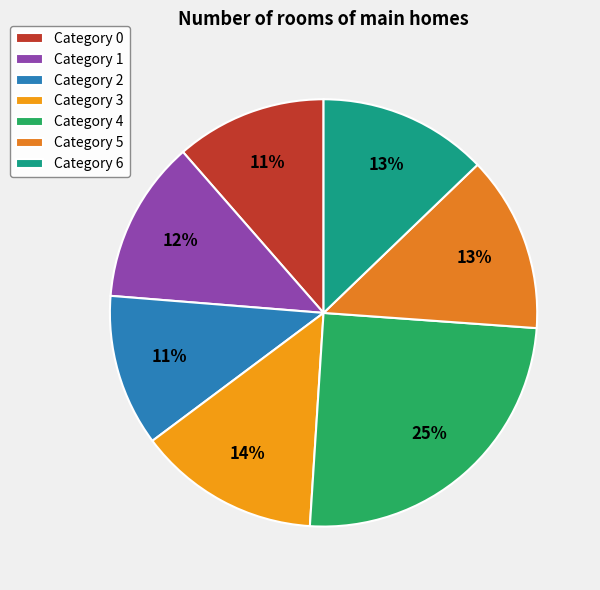

What is the largest slice in the pie chart?

Category 4